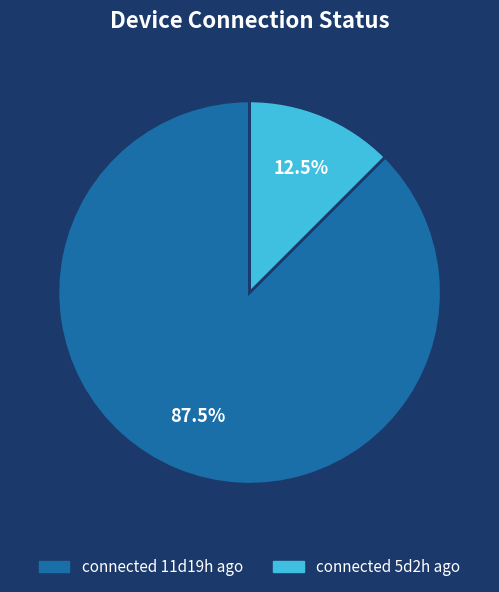

Rank the categories by value from highest to lowest.

connected 11d19h ago, connected 5d2h ago